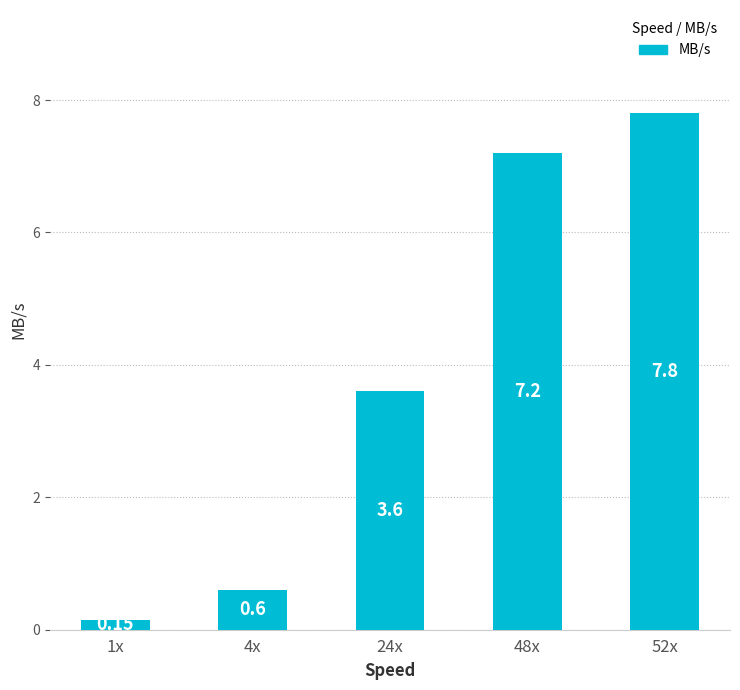

How many distinct data groups are displayed?

1